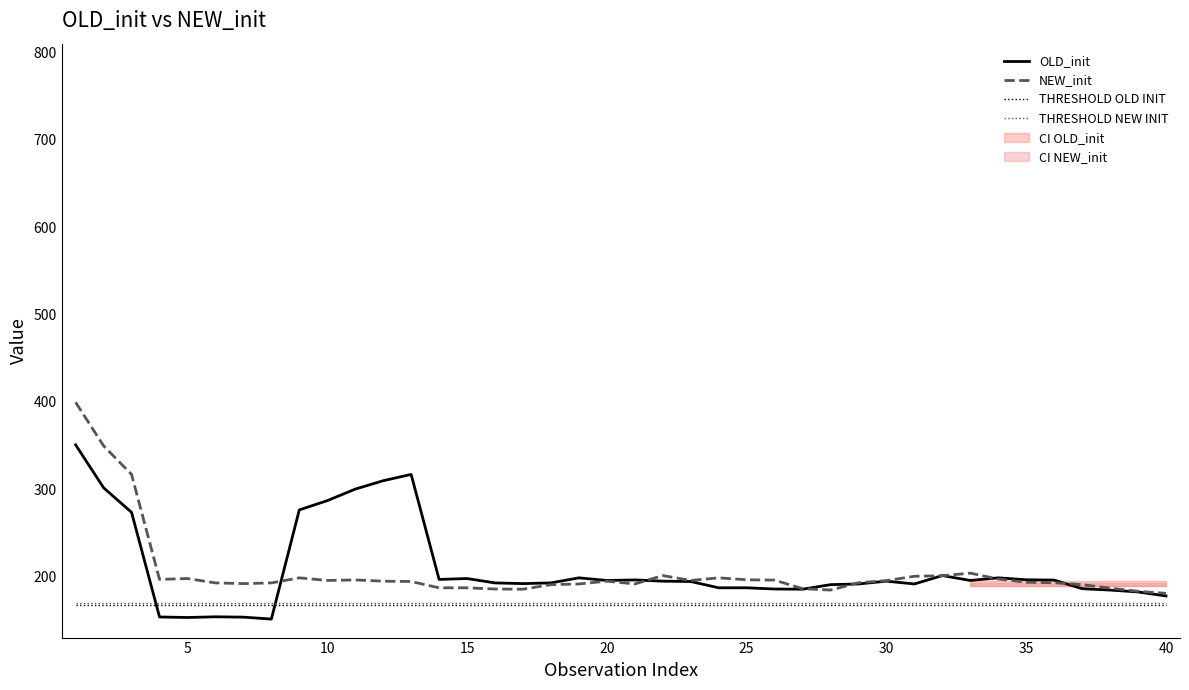

True or false: THRESHOLD OLD INIT has more than 2 interior local peaks.

False